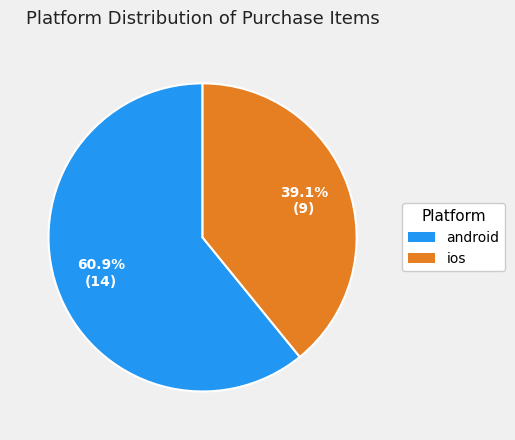

True or false: ios accounts for 39% of the total.

True